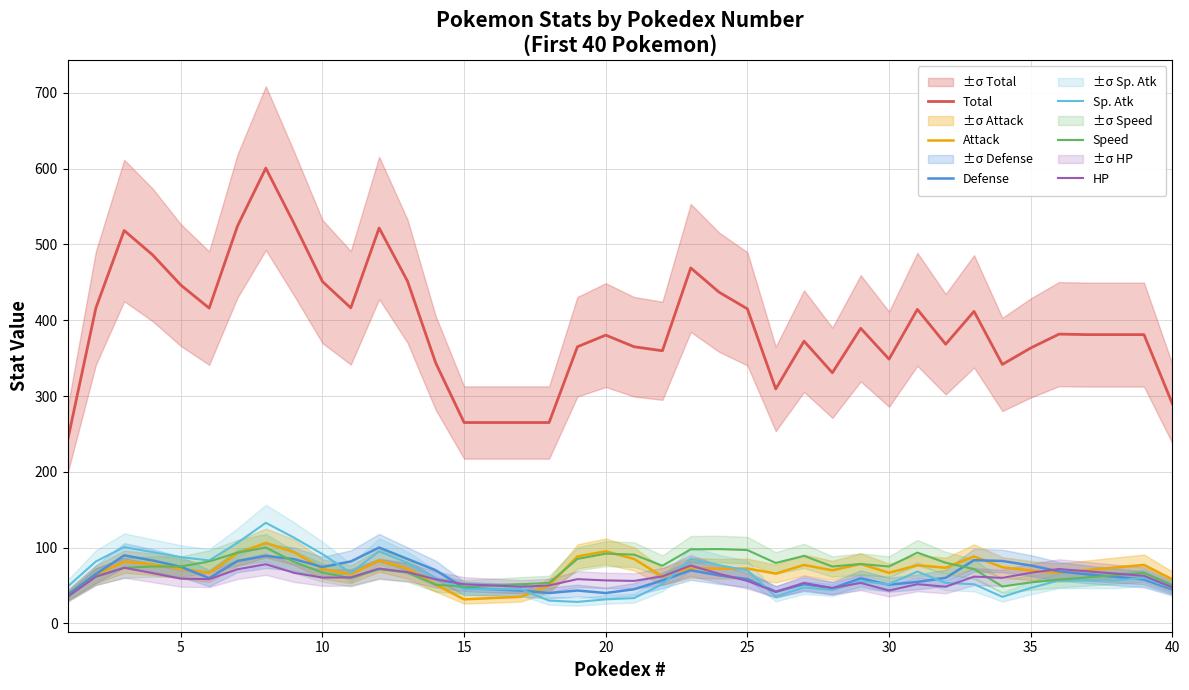

How many interior local valleys does the HP series have?

9